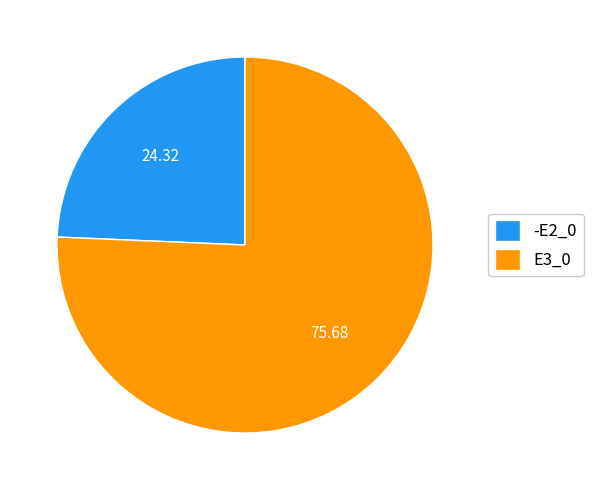

Do E3_0 and -E2_0 together represent more than half of the pie?

Yes